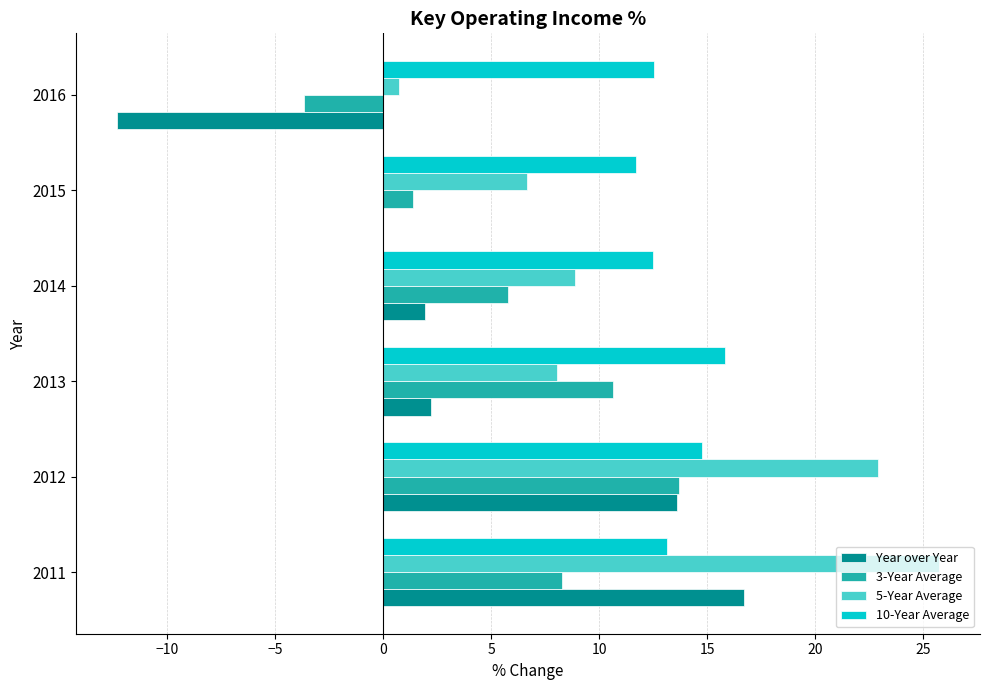

Count the number of categories in the chart.

6